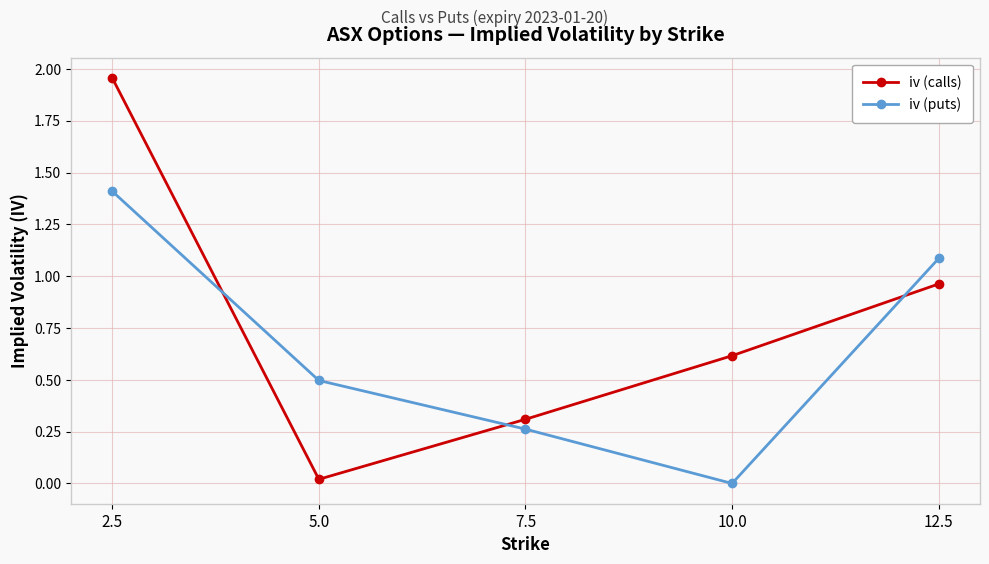

At which category does iv (calls) reach its first local valley?

5.0